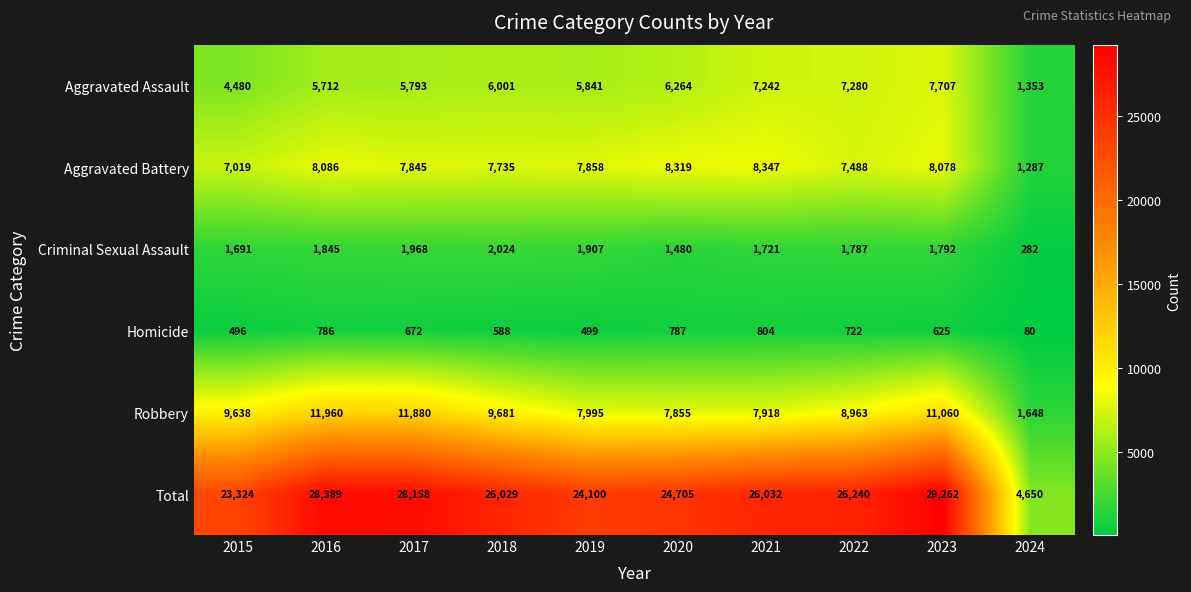

Which series has the widest spread of values?

Total